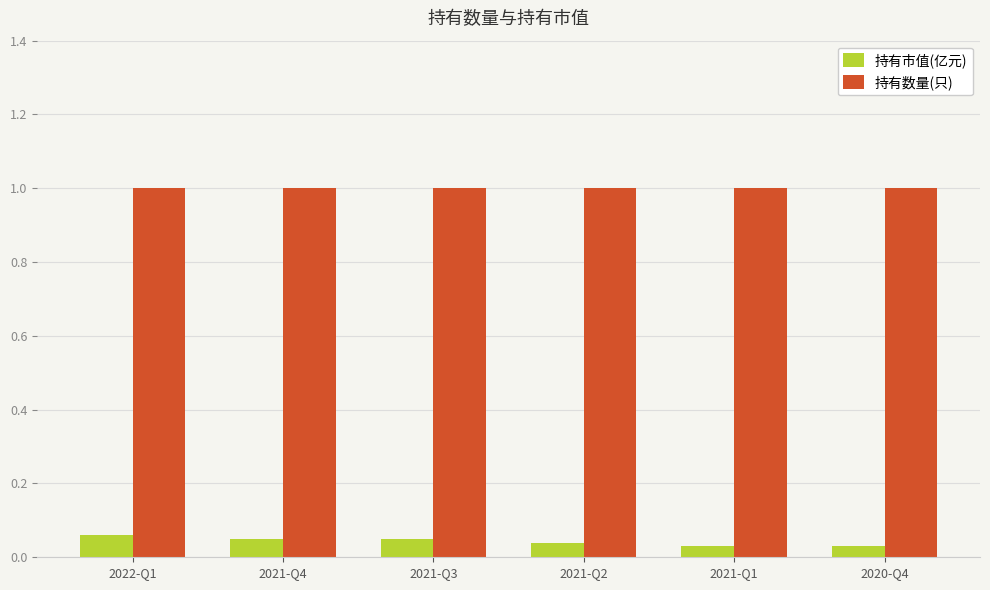

What is the total value across all series at 2022-Q1?

1.1